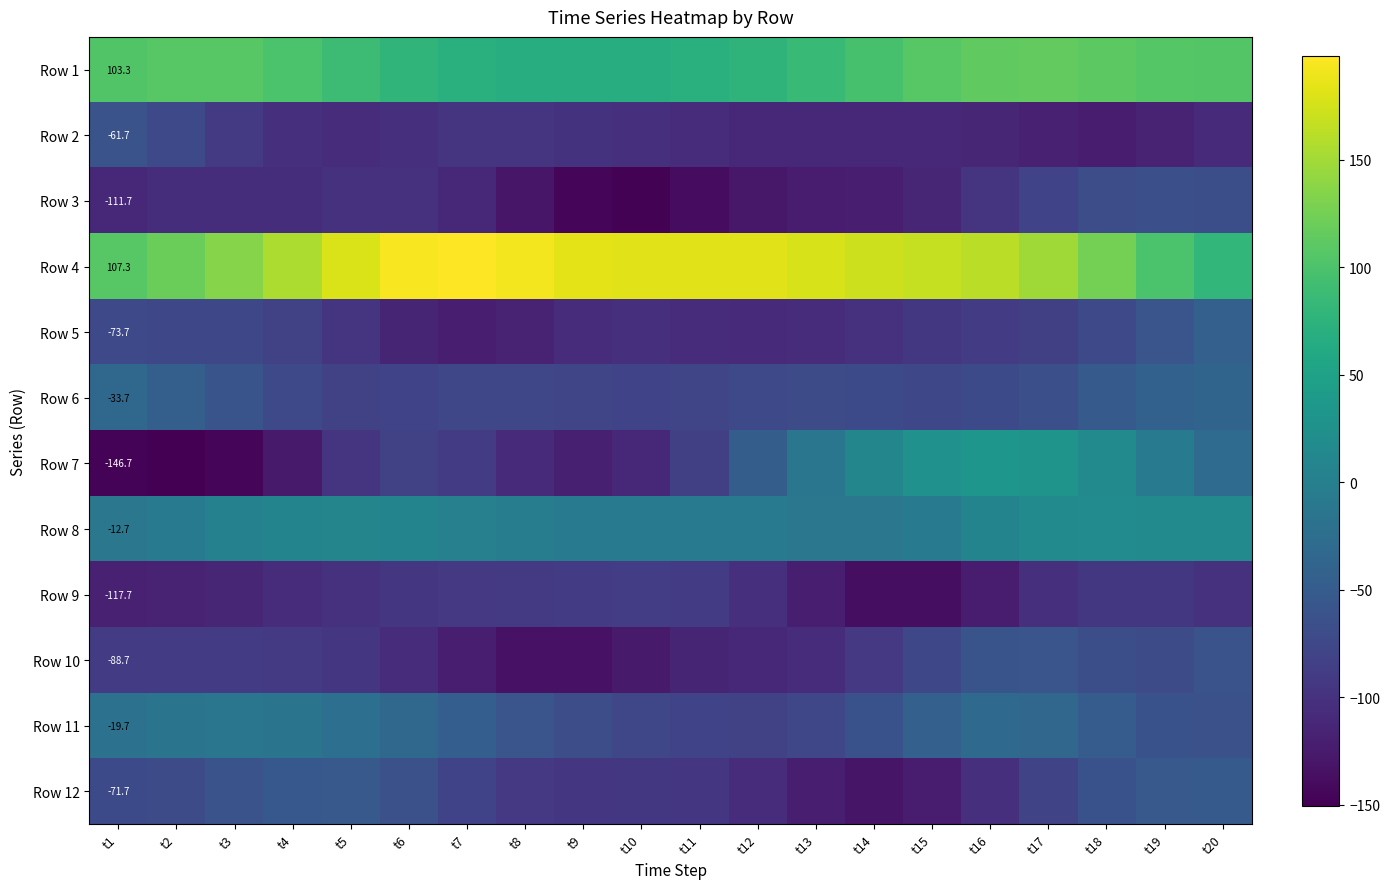

At which label does Row 1 first exceed 99?

t1